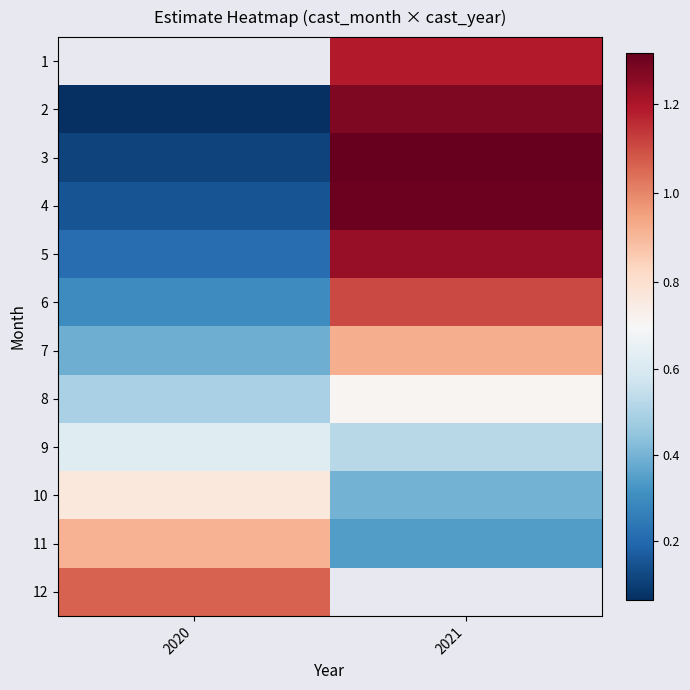

Count the 10 values in the range 0 to 1.

2